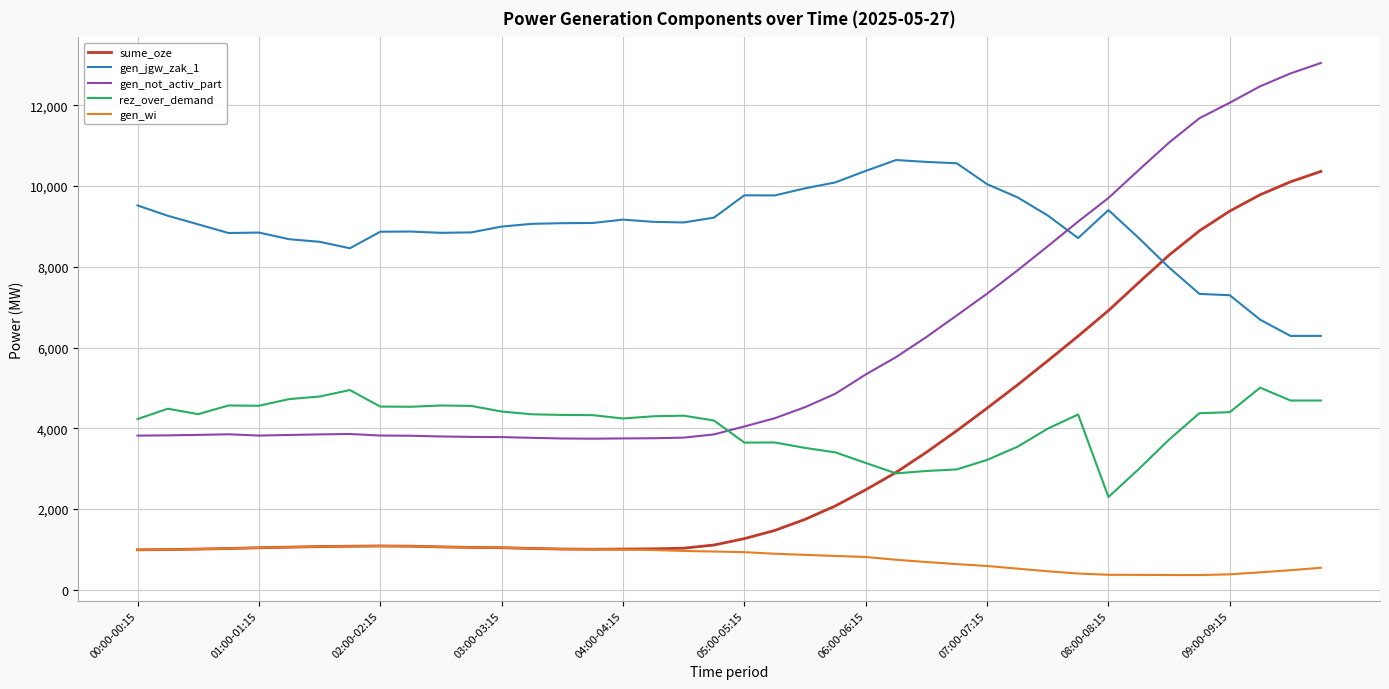

Which series has the largest total across all categories?

gen_jgw_zak_1